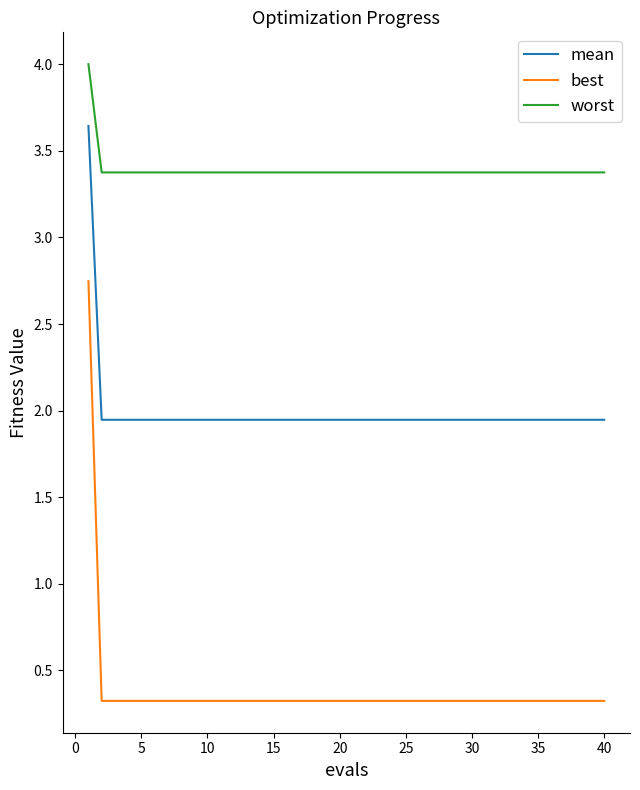

Rank the series by their maximum value, from lowest to highest.

best, mean, worst